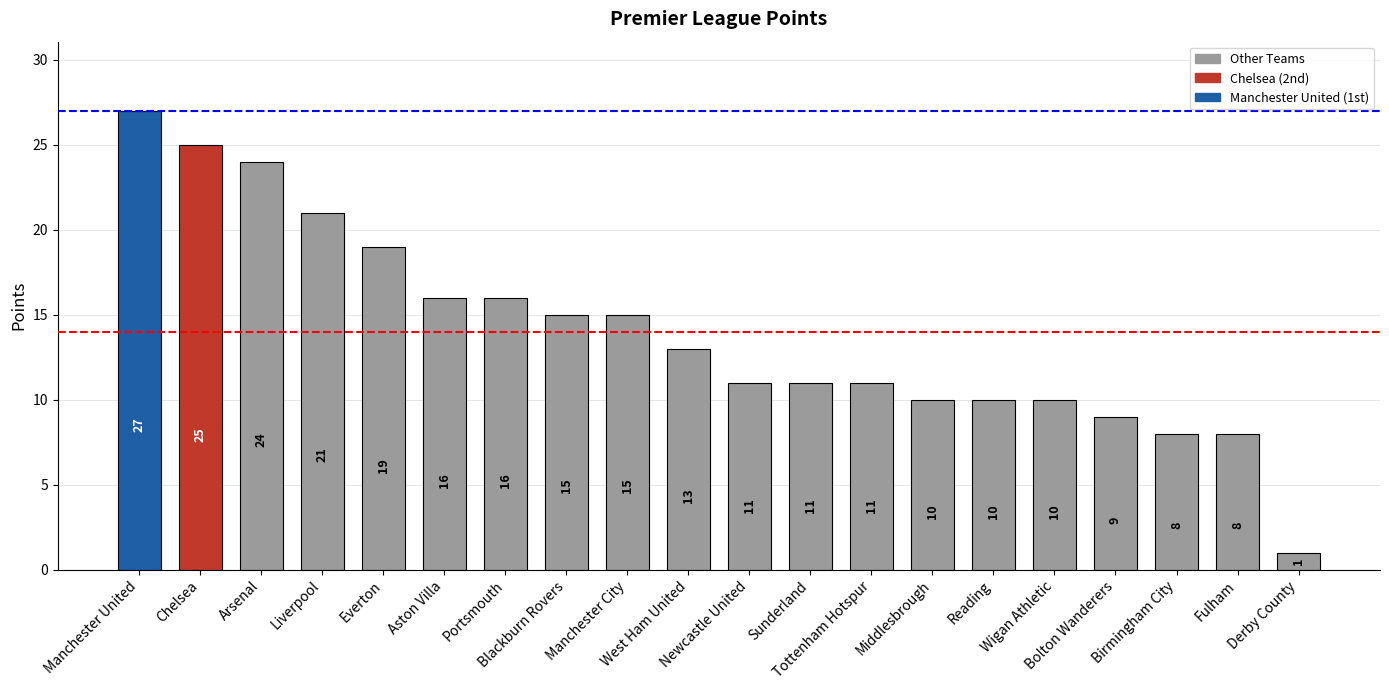

Does the chart contain stacked bars?

No